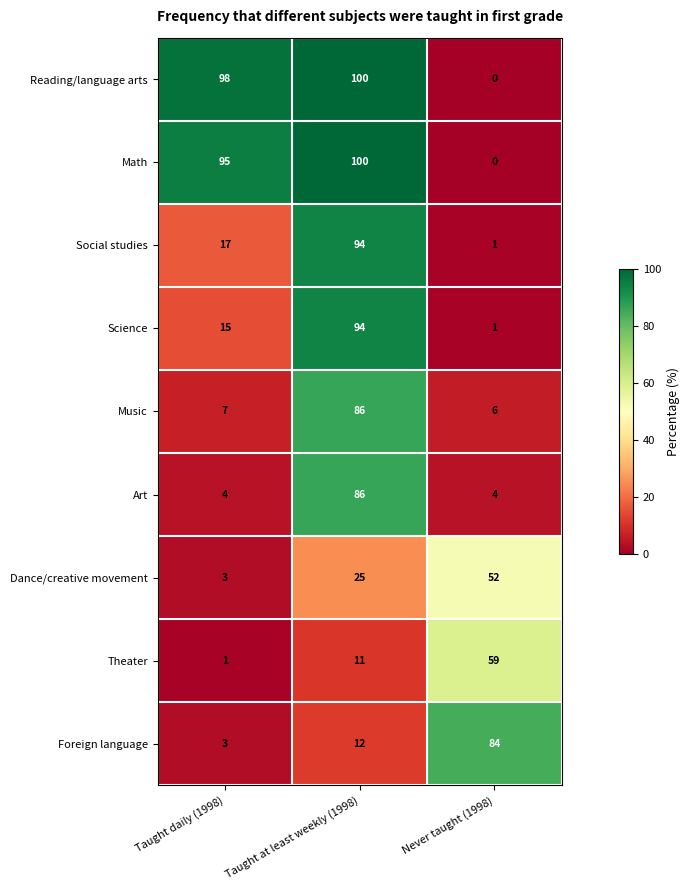

Between Taught daily (1998) and Never taught (1998), which series saw the biggest shift?

Reading/language arts